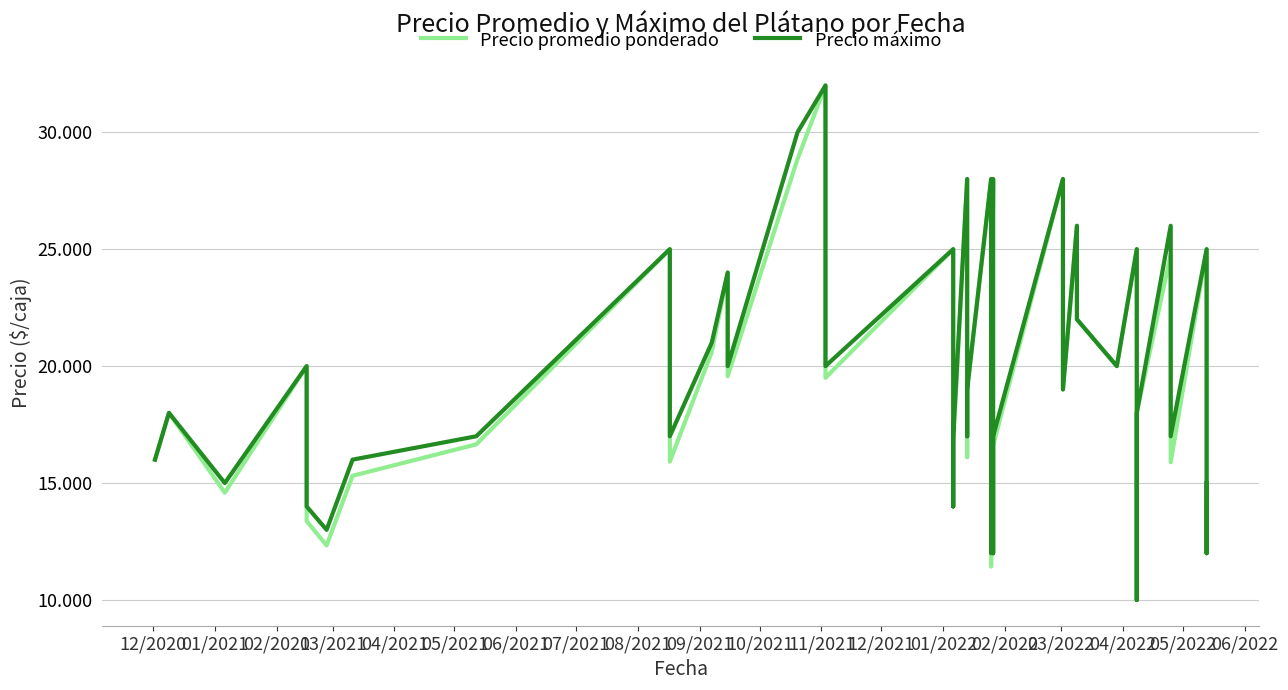

True or false: Precio promedio ponderado and Precio máximo intersect in this chart.

False